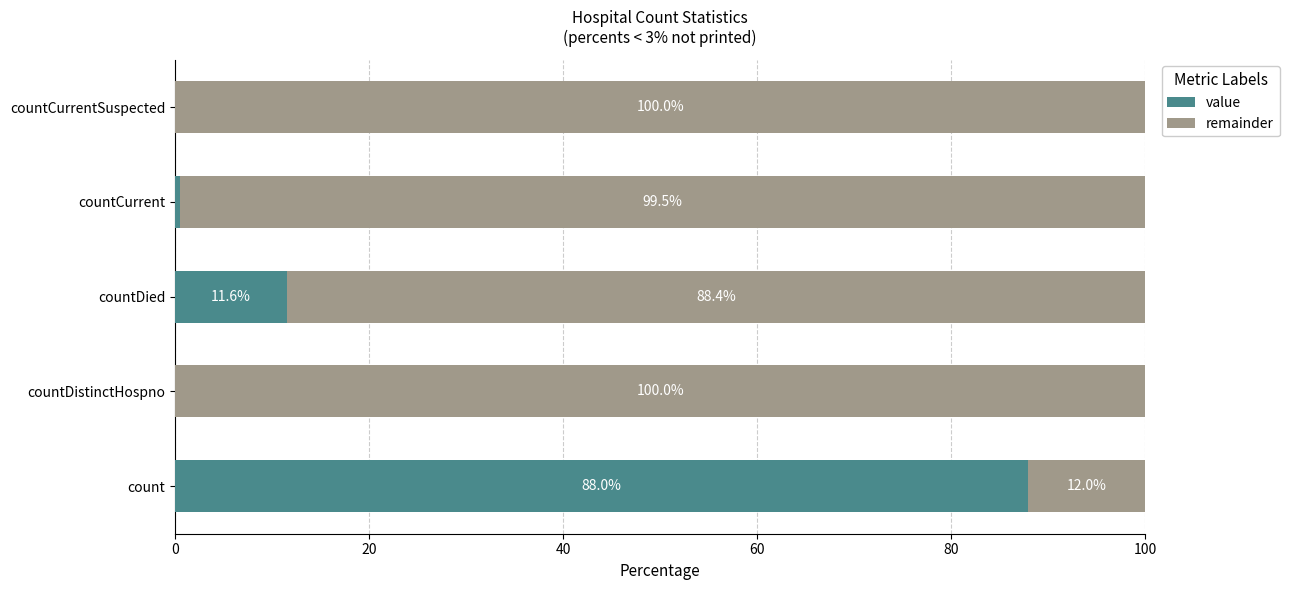

Count the number of data series in this chart.

2